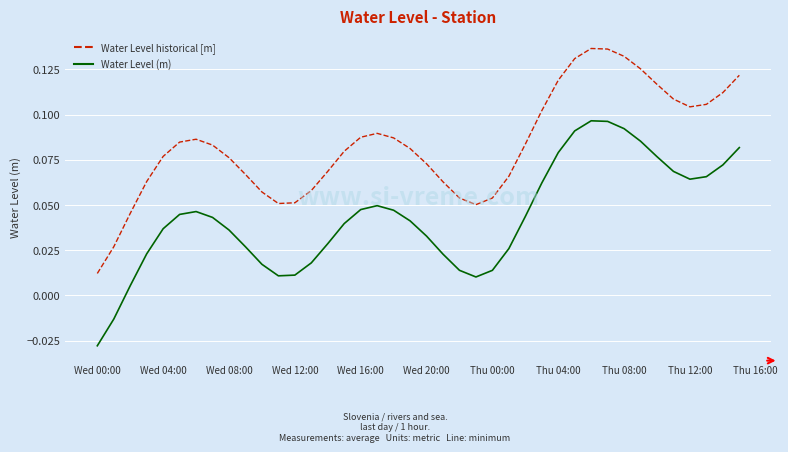

List the series in order of their overall mean, highest first.

Water Level historical [m], Water Level (m)